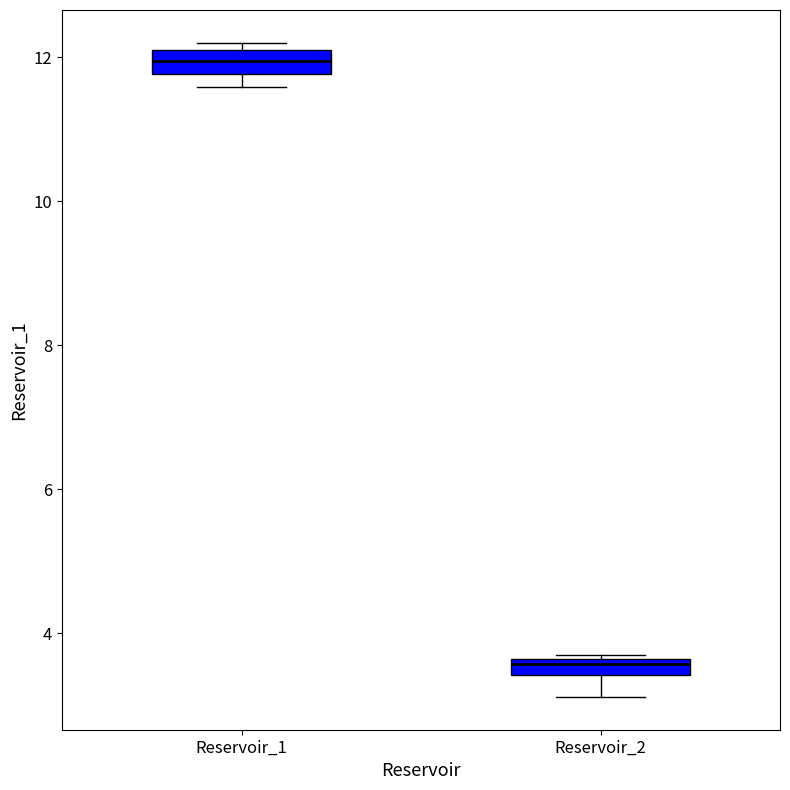

Which box has the highest median line?

Reservoir_1